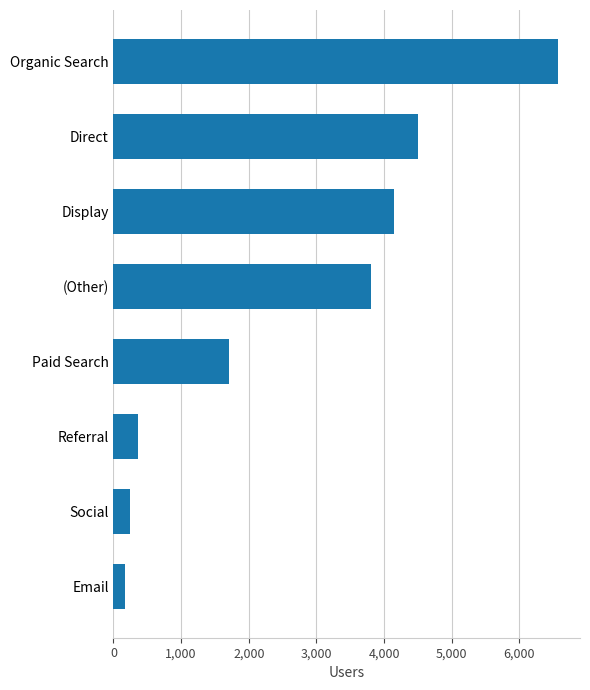

Where is the data nearest to the value 3369?

(Other)